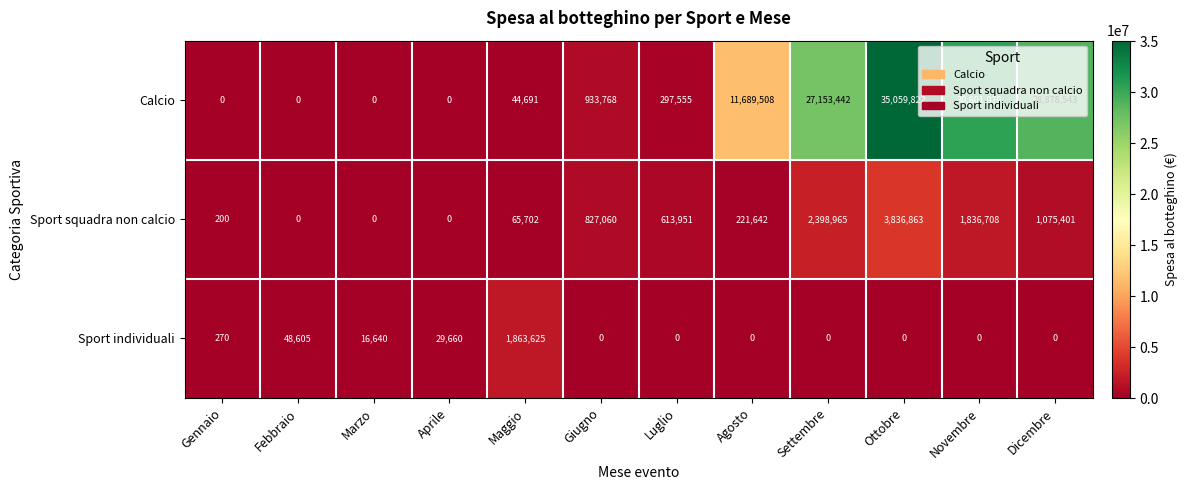

The Calcio series shows -10784978 at Febbraio. True or false?

False